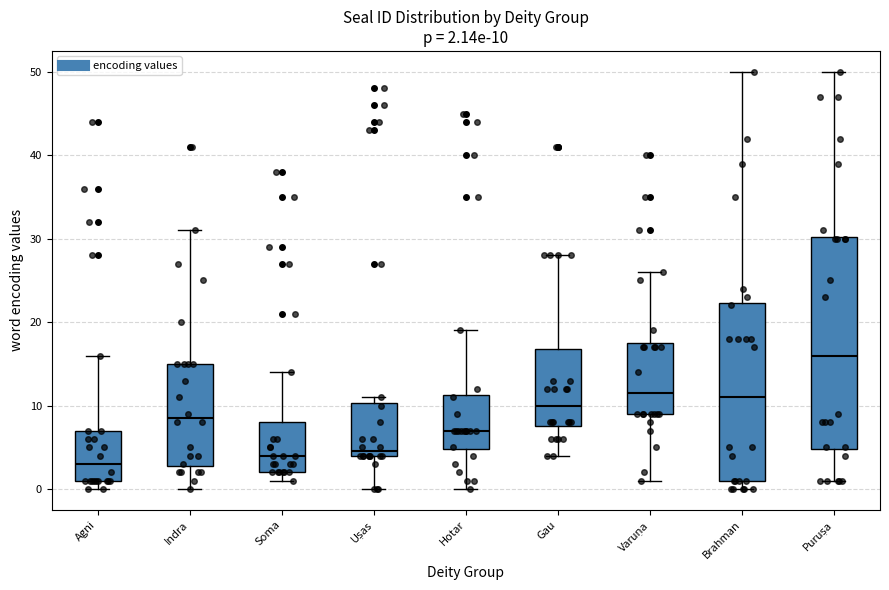

Which box's median line is the lowest?

Agni